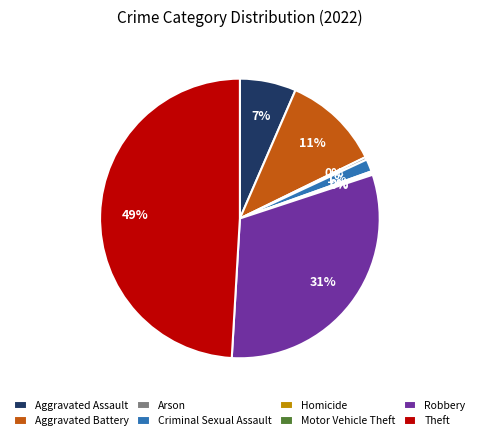

To the nearest percent, what is the difference between the largest and smallest slice percentages?

49%